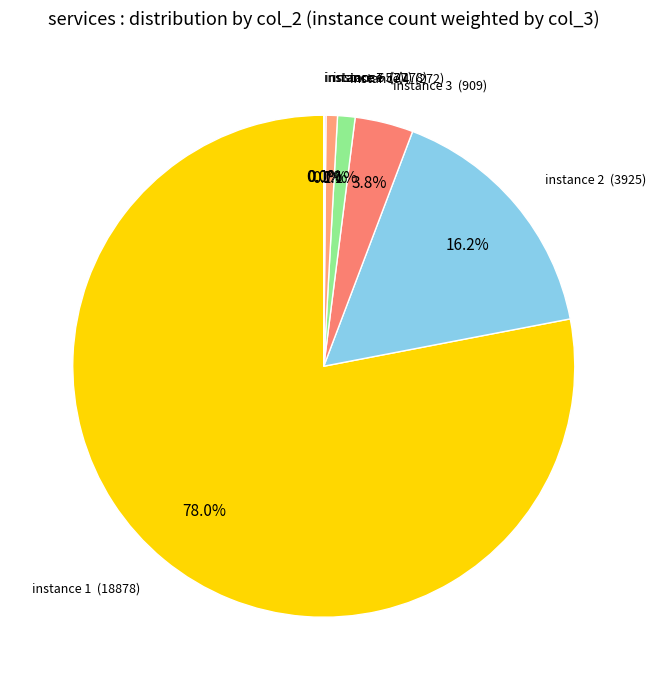

Between instance 4 (272) and instance 3 (909), which is larger?

instance 3 (909)